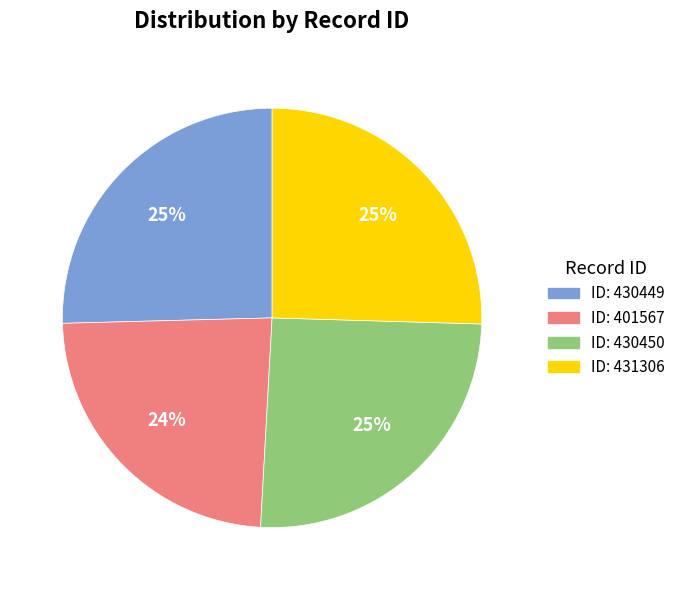

To the nearest percent, what is the average slice percentage?

25%